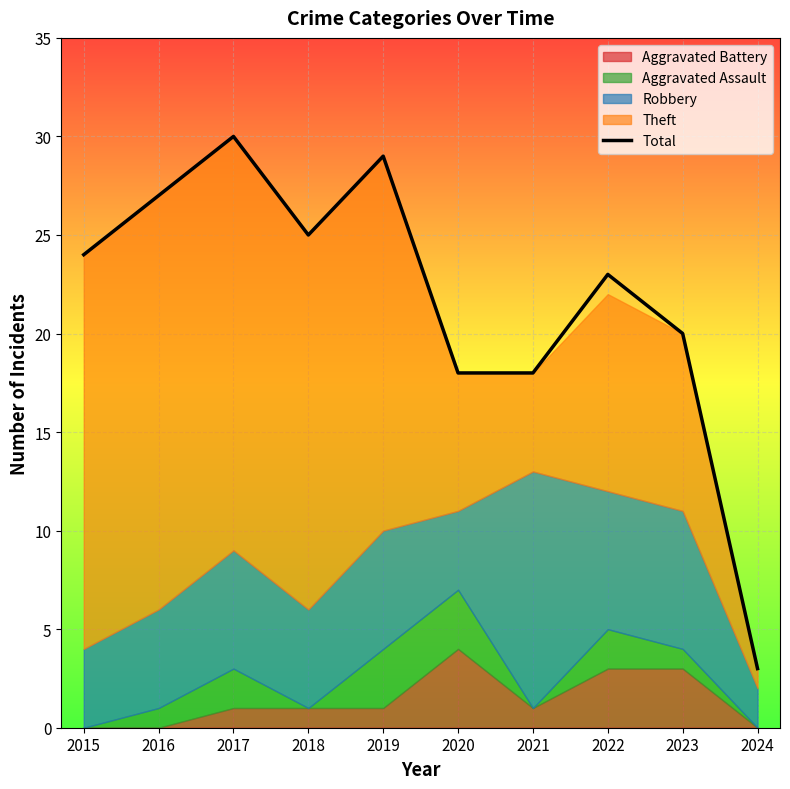

The Total series shows 23 at 2022. True or false?

True